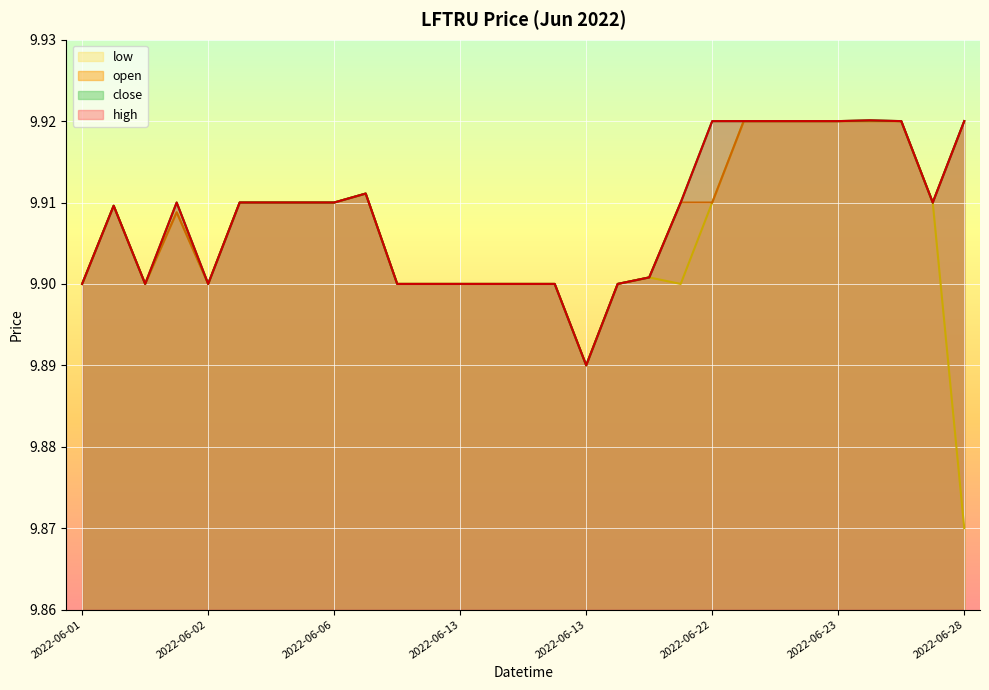

Is it true that low equals 9.9 at 2022-06-13 16:00?

True